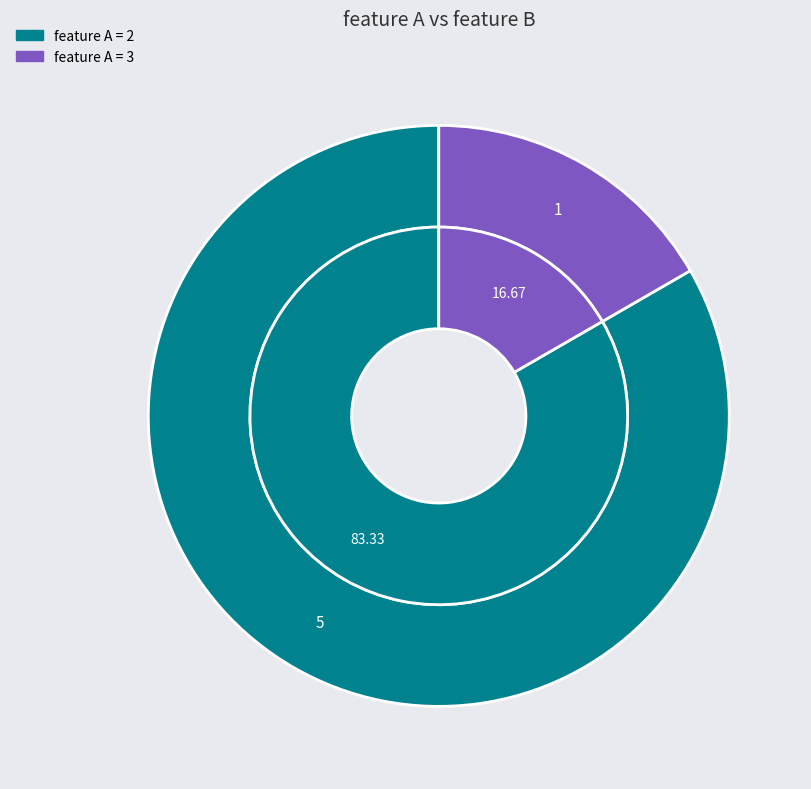

True or false: 3 accounts for 17% of the total.

True